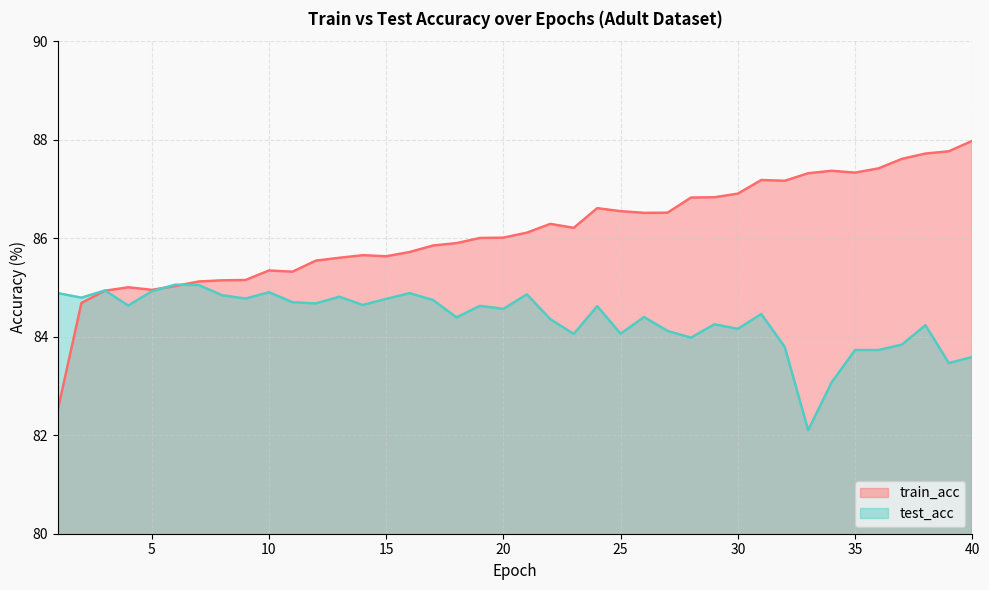

Rank the series by their average value, from lowest to highest.

test_acc, train_acc